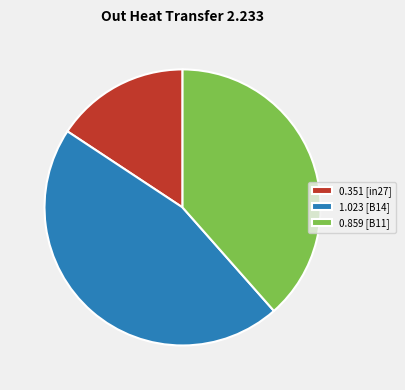

Rank the categories by value from highest to lowest.

1.023 [B14], 0.859 [B11], 0.351 [in27]